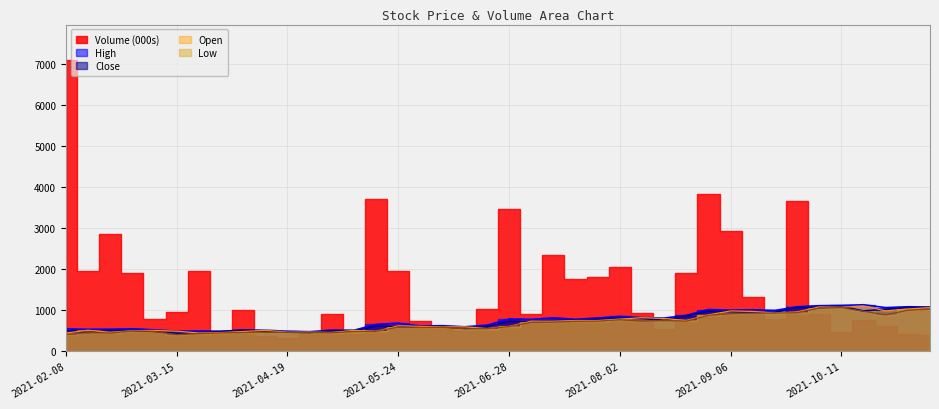

Where is the first local maximum for Low?

2021-02-15